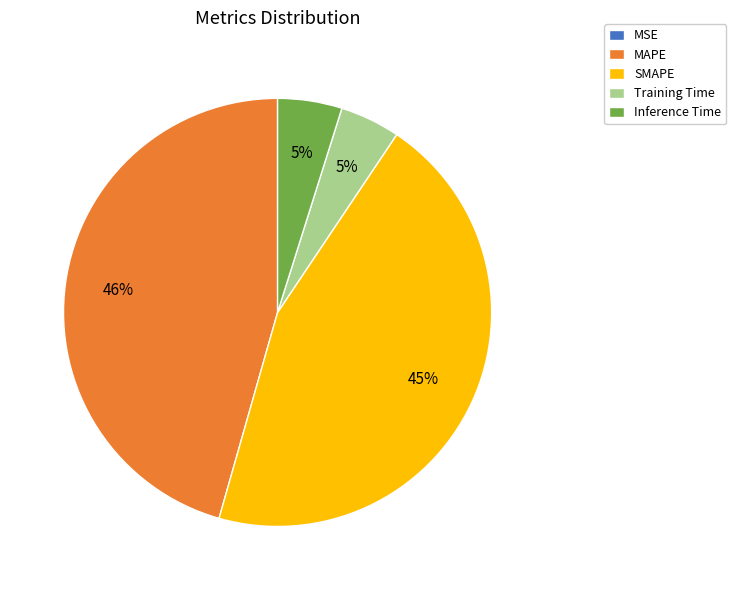

Is there any slice that represents more than half of the pie?

No